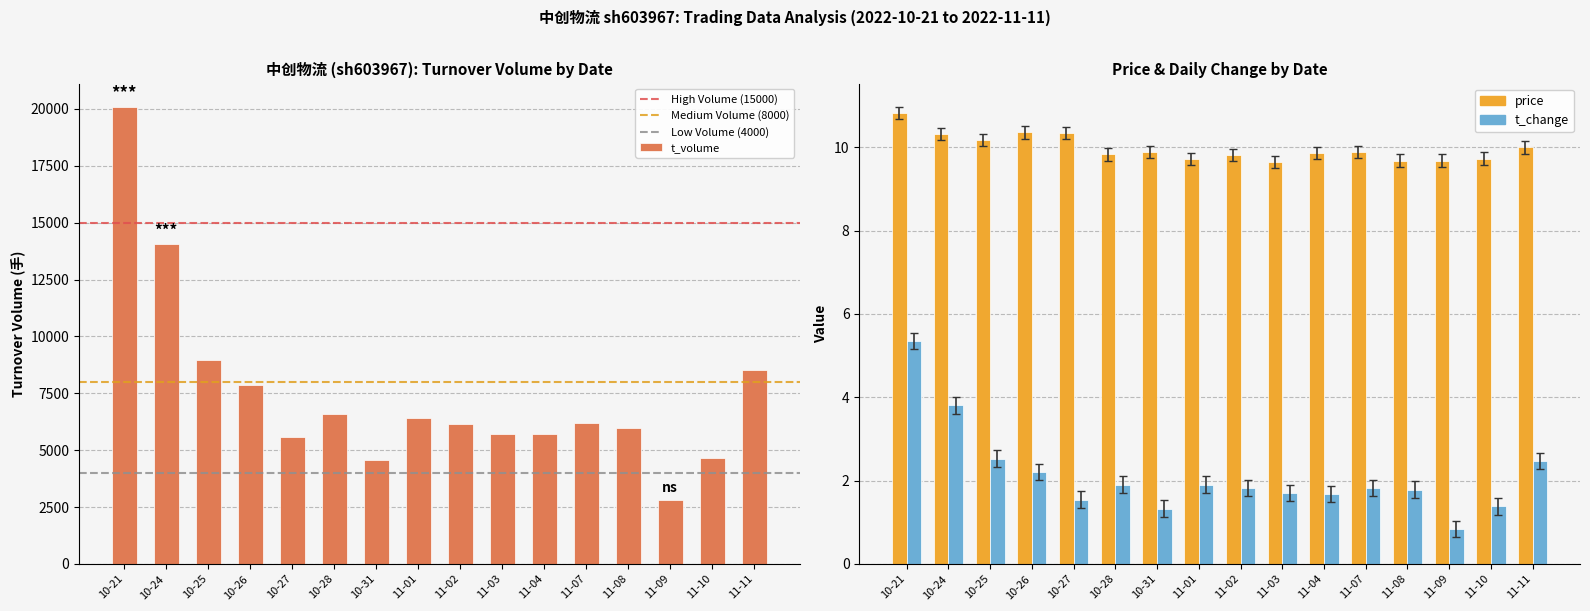

Which series has the largest range (max minus min)?

t_volume